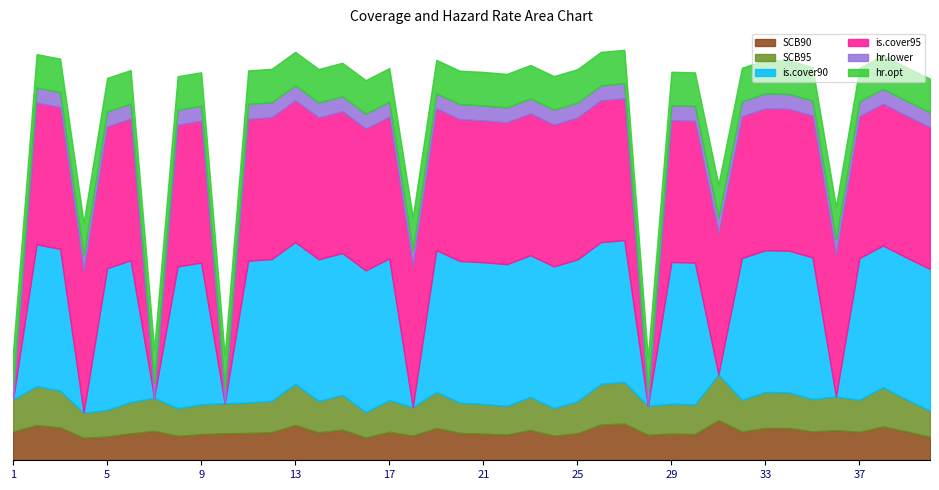

Is the value of hr.opt at 4 greater than the value of SCB95 at 26?

No